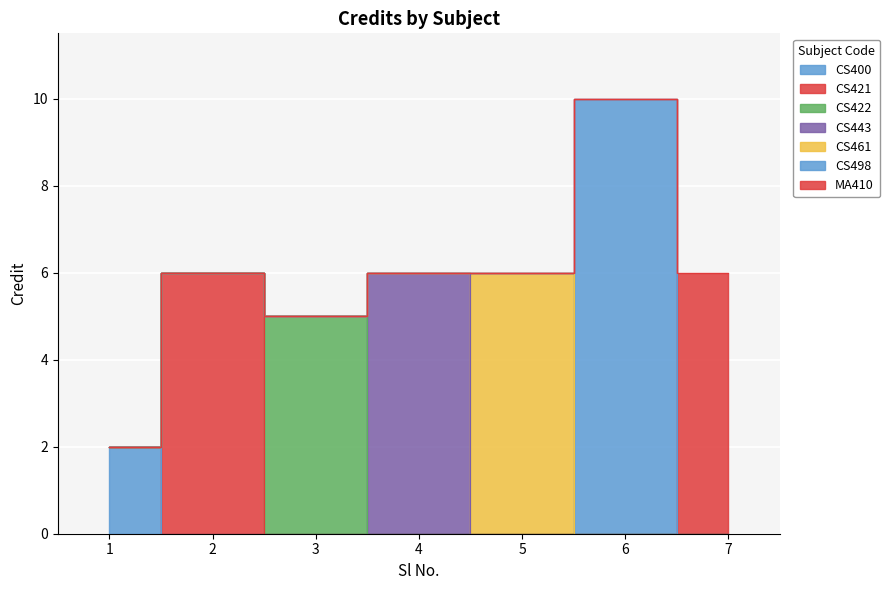

What is the sum of the values at 3 and 4?

11